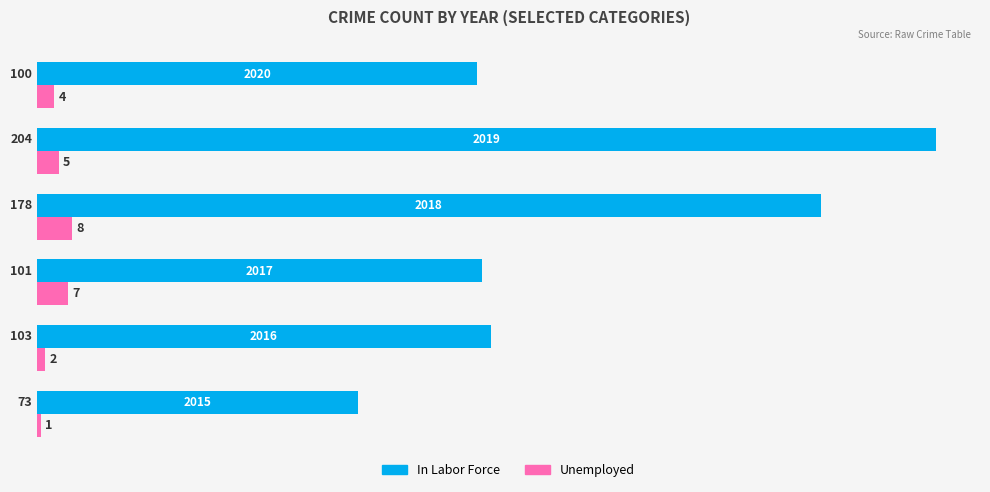

Rank the series by their maximum value, from lowest to highest.

Unemployed, In Labor Force